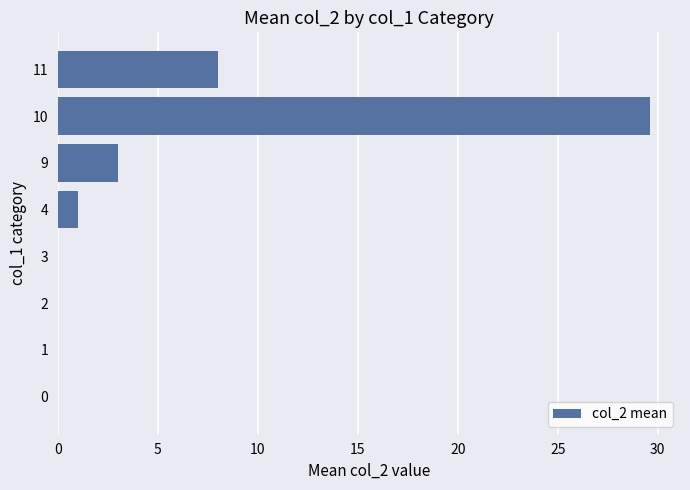

Are the bars grouped side by side (vs. stacked)?

No